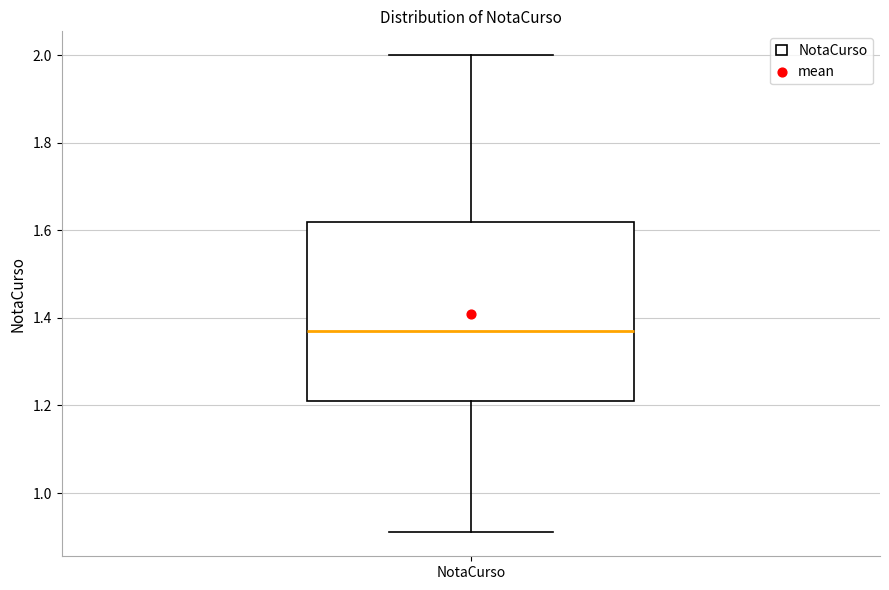

Read this box plot against the y-axis: the position of the median line, the range covered by the box, and the ends of both whiskers. The values are not printed on the chart, so give them approximately, as read against the axis.

median 1.38, box 1.22 to 1.62, whiskers 0.92 to 2.00